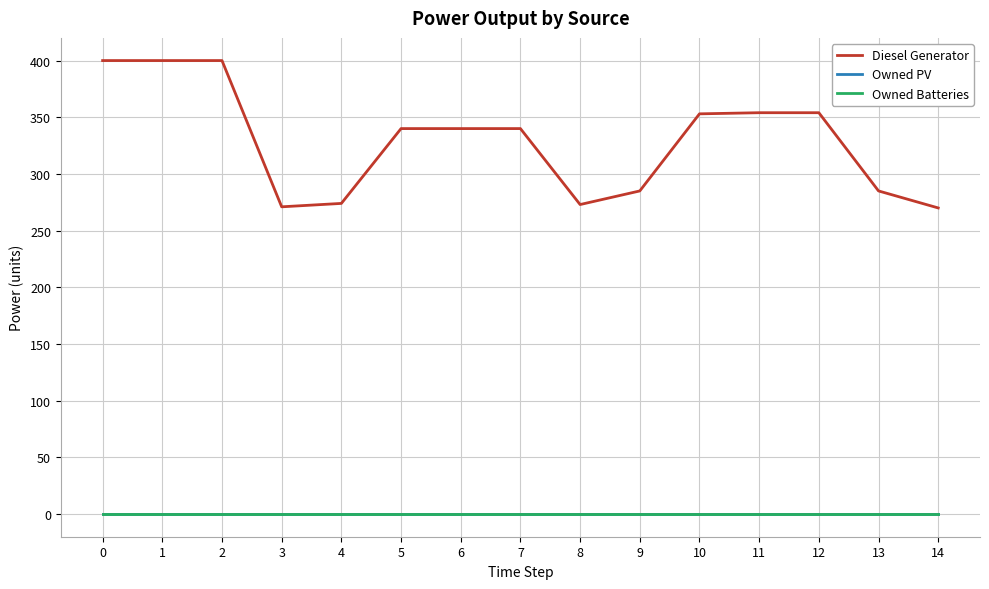

Rank the categories by Owned Batteries value from lowest to highest.

0, 1, 2, 3, 4, 5, 6, 7, 8, 9, 10, 11, 12, 13, 14